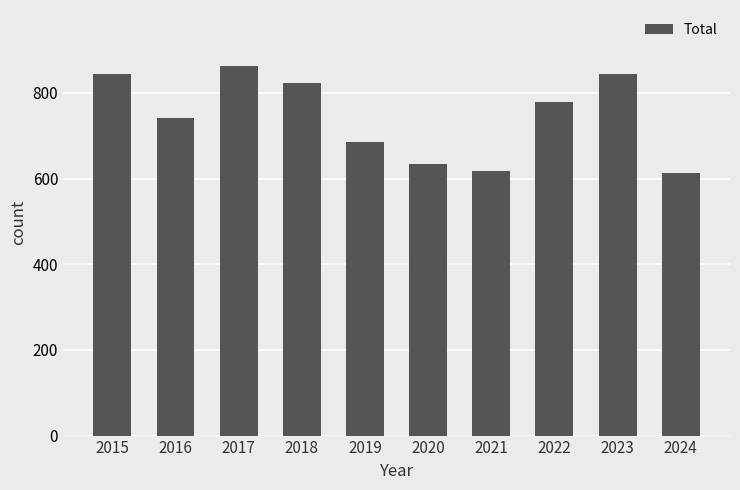

Is it true that the value at 2019 is 960?

False